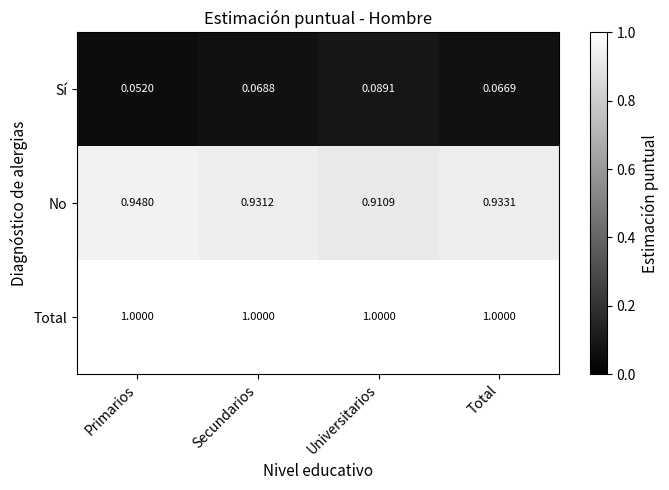

Which category has the lowest value across all series?

Primarios